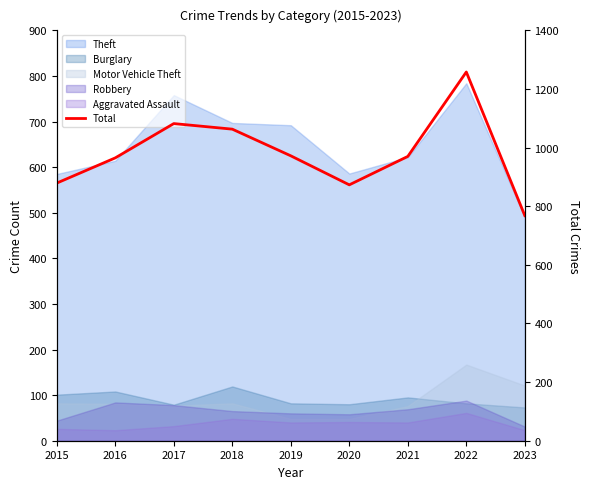

Rank the categories by value from highest to lowest.

2022, 2017, 2018, 2019, 2021, 2016, 2015, 2020, 2023